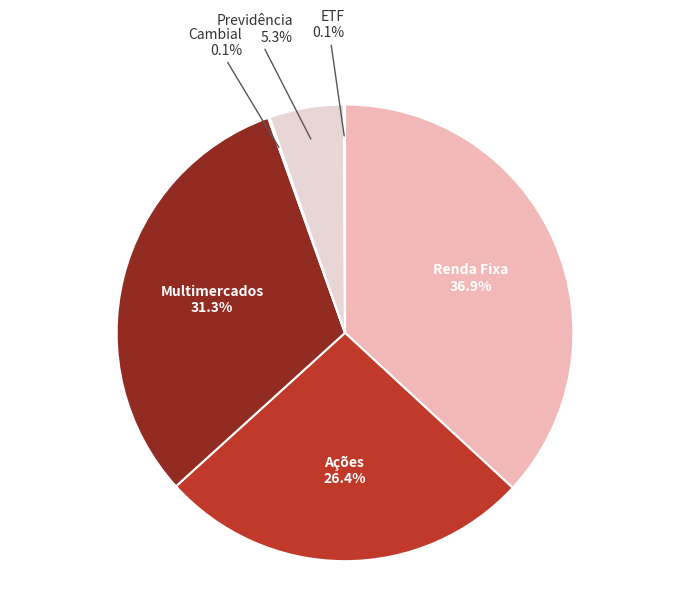

How much of the chart is everything except Previdência?

94.7%